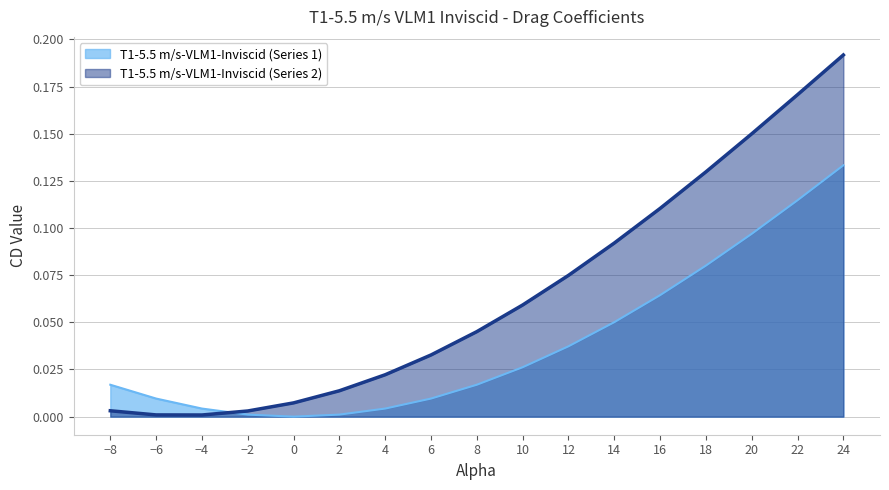

True or false: T1-5.5 m/s-VLM1-Inviscid (Series 2) and T1-5.5 m/s-VLM1-Inviscid (Series 1) cross at least once.

True